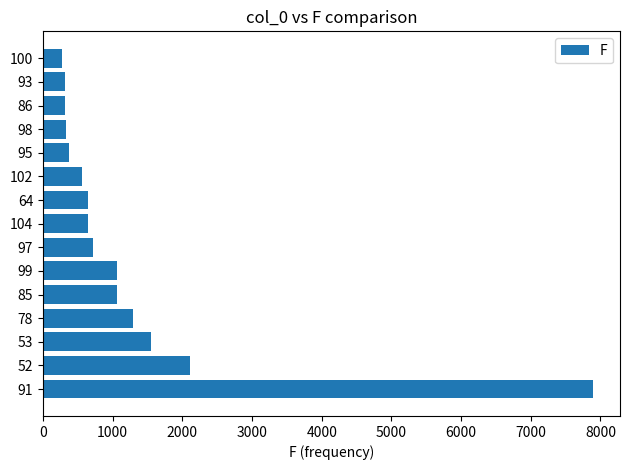

The value at 98 is 326. True or false?

True